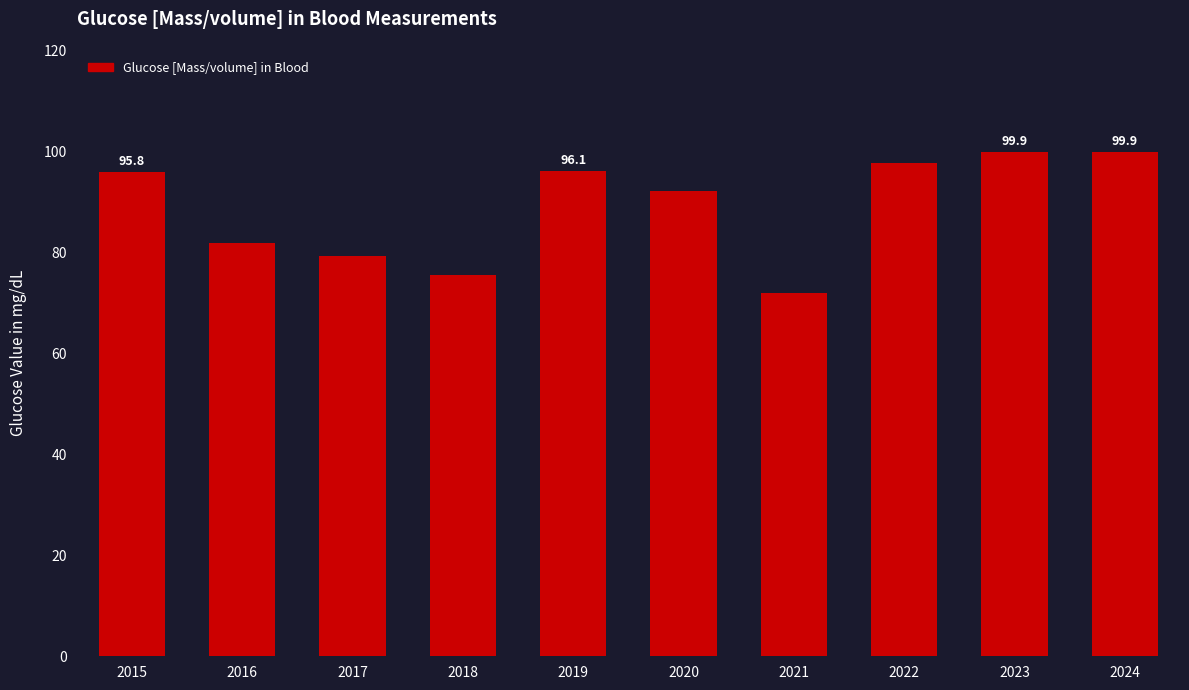

True or false: the data shows 31.0 at 2023.

False